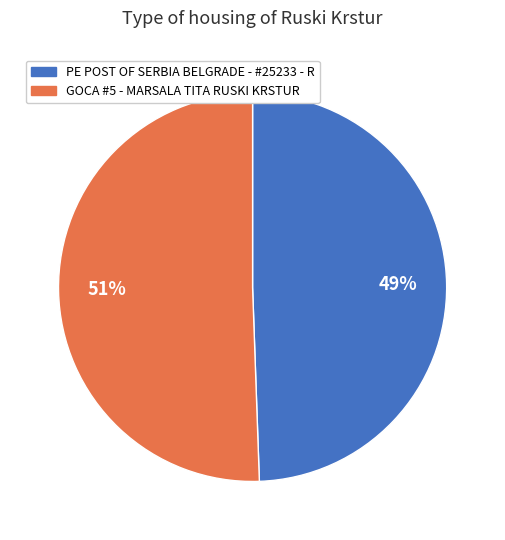

To the nearest percent, what percentage of the pie is PE POST OF SERBIA BELGRADE - #25233 - R?

49%